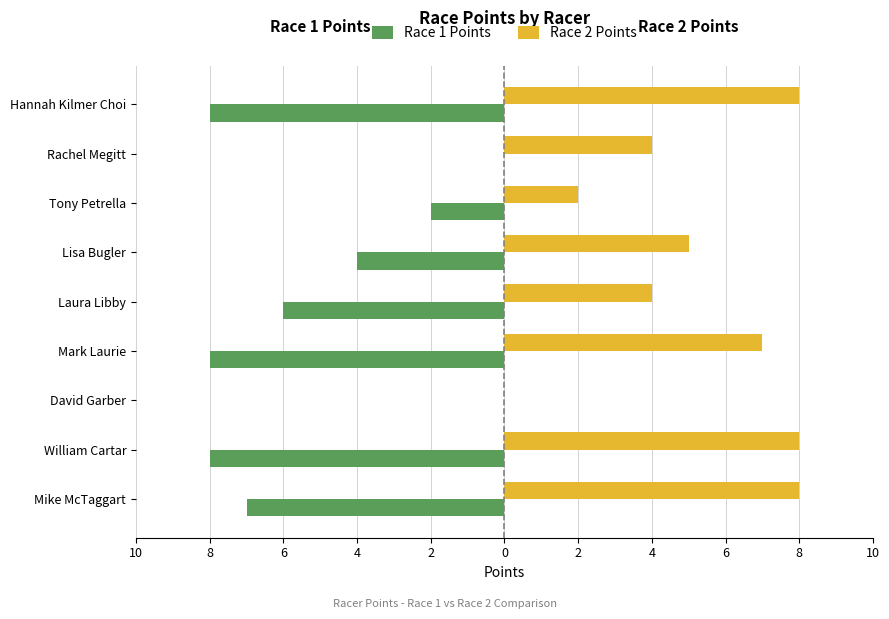

Which series has the largest total across all categories?

Race 2 Points